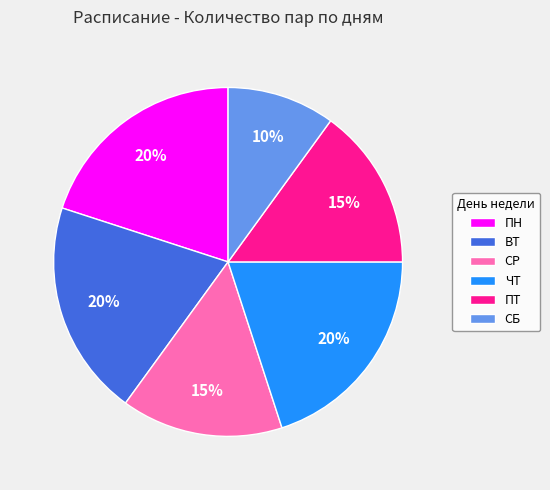

Which category has the smallest portion of the pie?

СБ